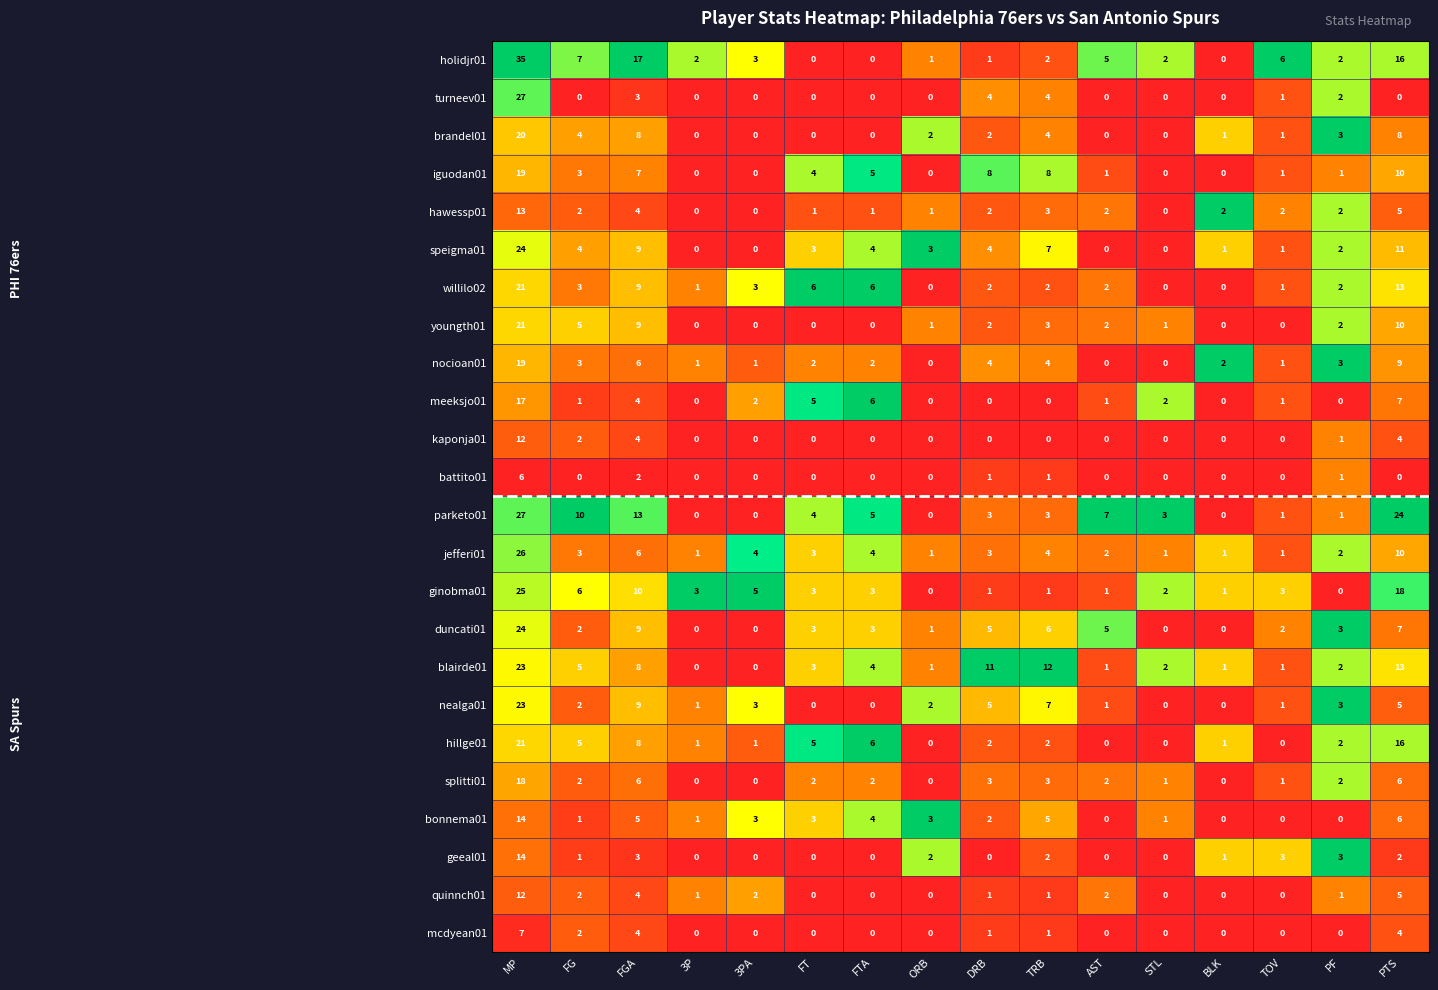

The meeksjo01 series shows 6 at FTA. True or false?

True